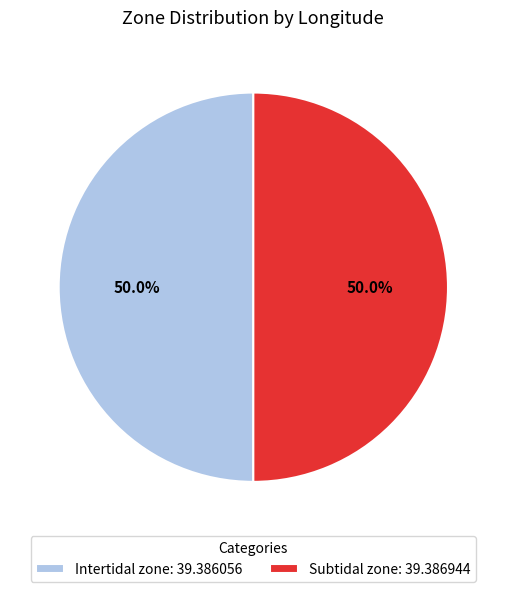

What percentage is the Intertidal zone slice, to the nearest percent?

50%